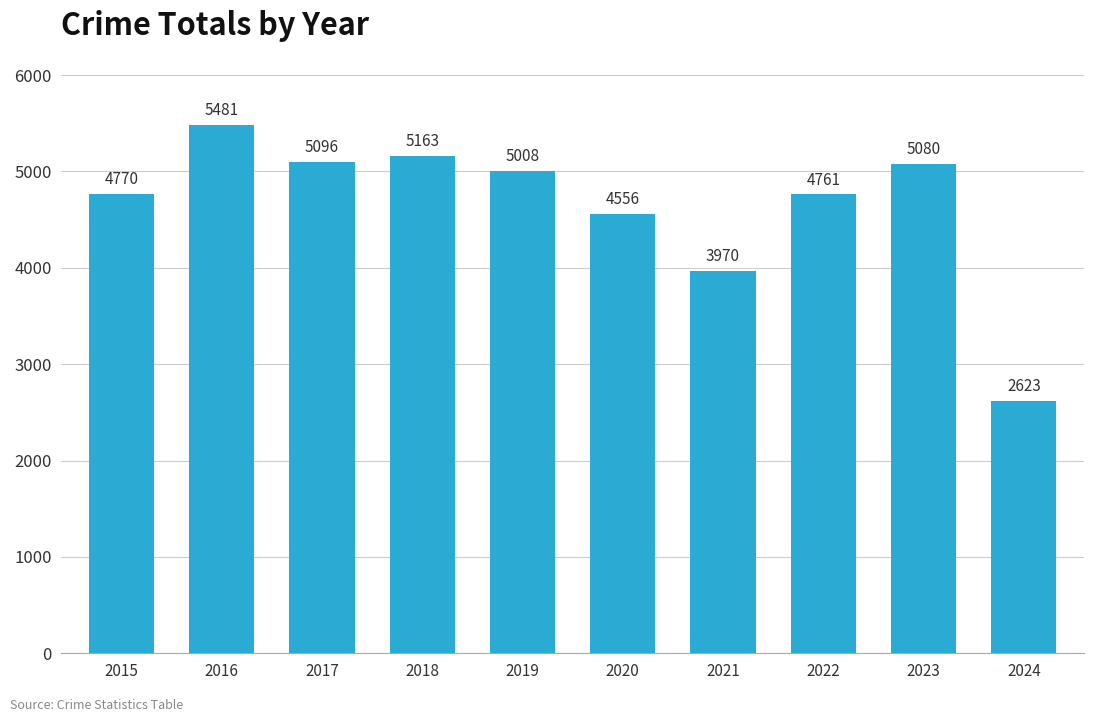

How many distinct data groups are displayed?

1